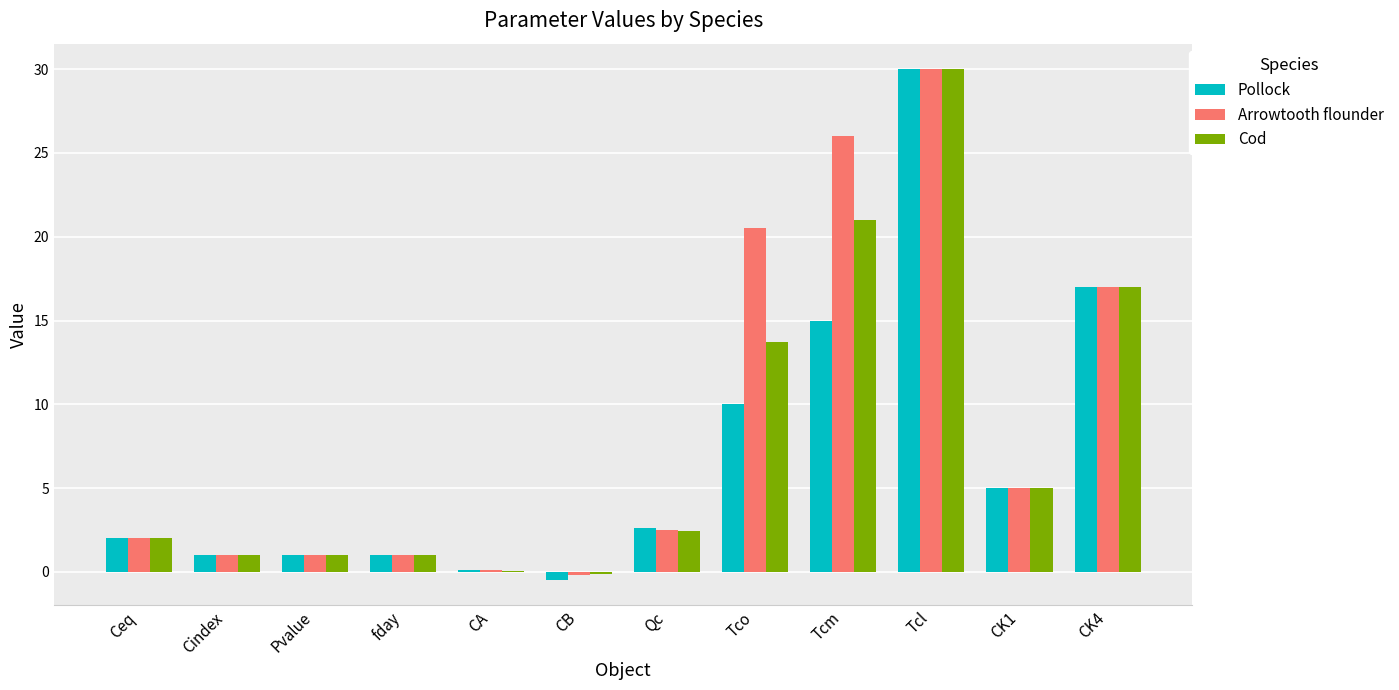

True or false: Pollock has a value of 5.3 at CK4.

False